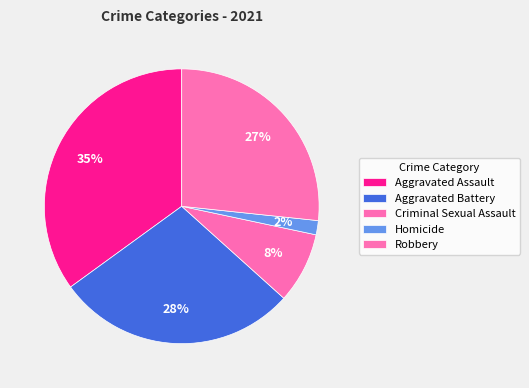

Which has a higher value, Criminal Sexual Assault or Homicide?

Criminal Sexual Assault